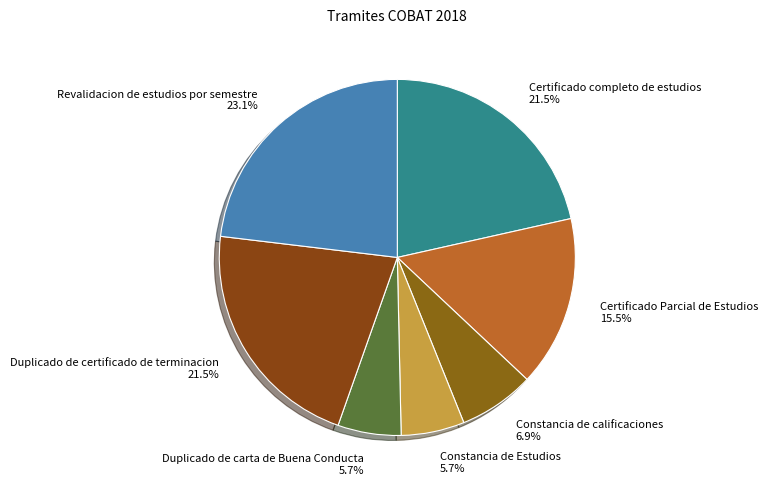

Does Duplicado de certificado de terminacion represent more than half of the total?

No